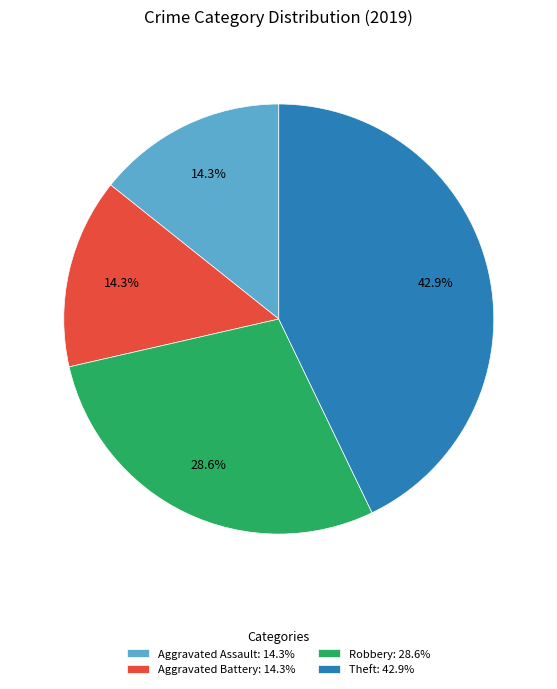

What is the ratio of the value at Aggravated Assault to the value at Theft?

0.3